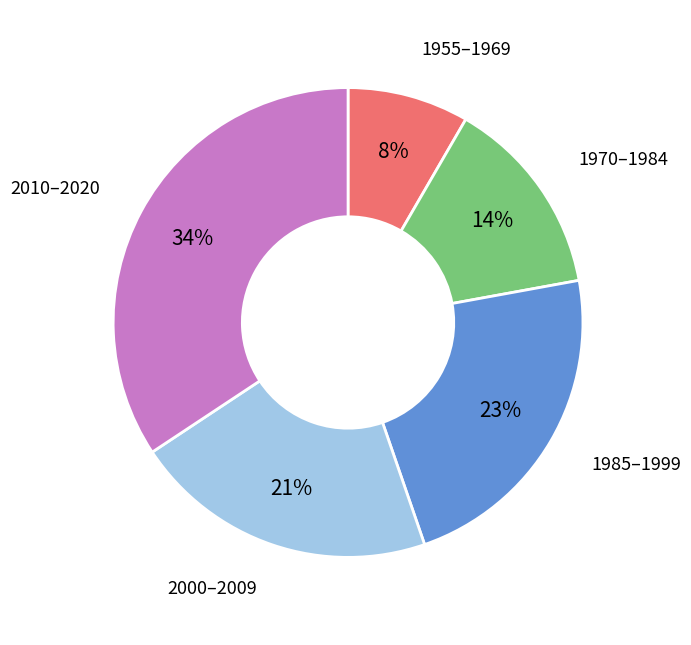

Does any single category account for the majority?

No